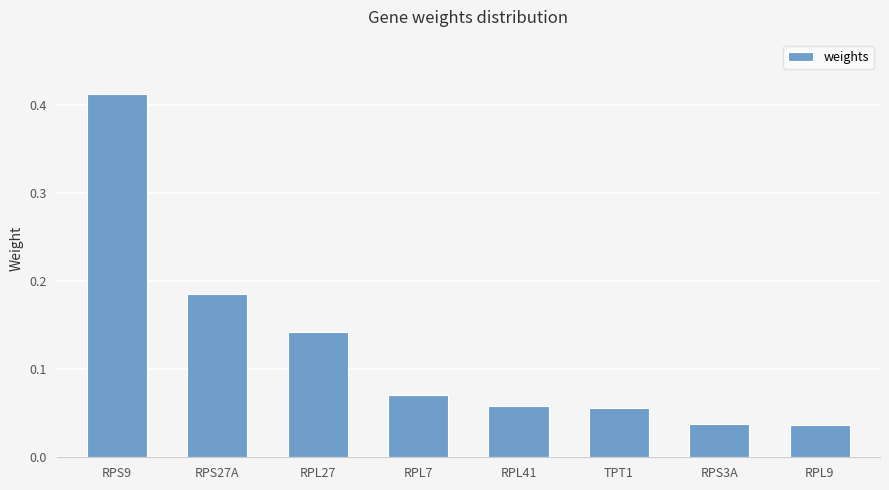

Which category has the highest value across all series?

RPS9